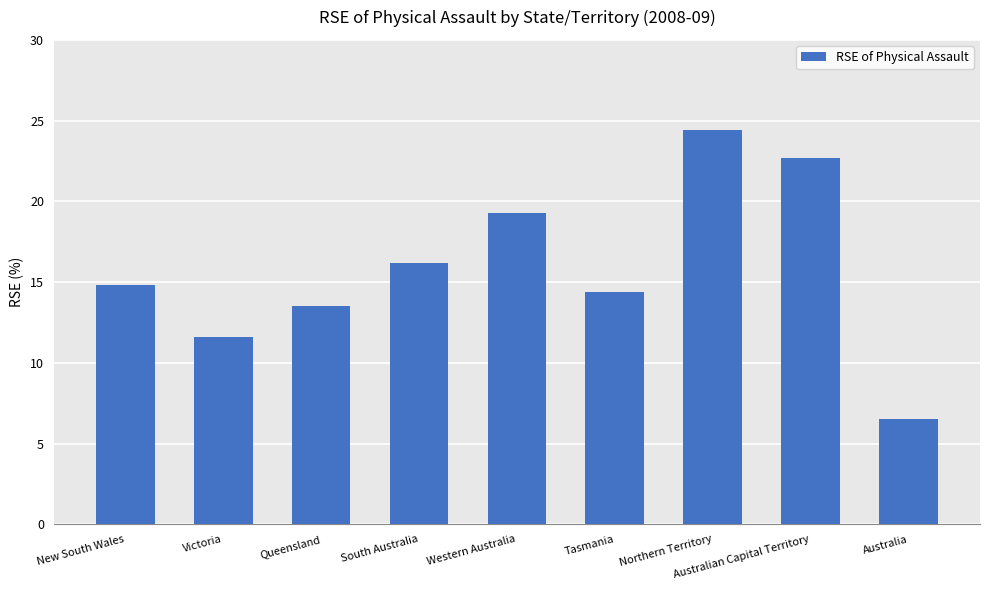

How many values are below 14?

3